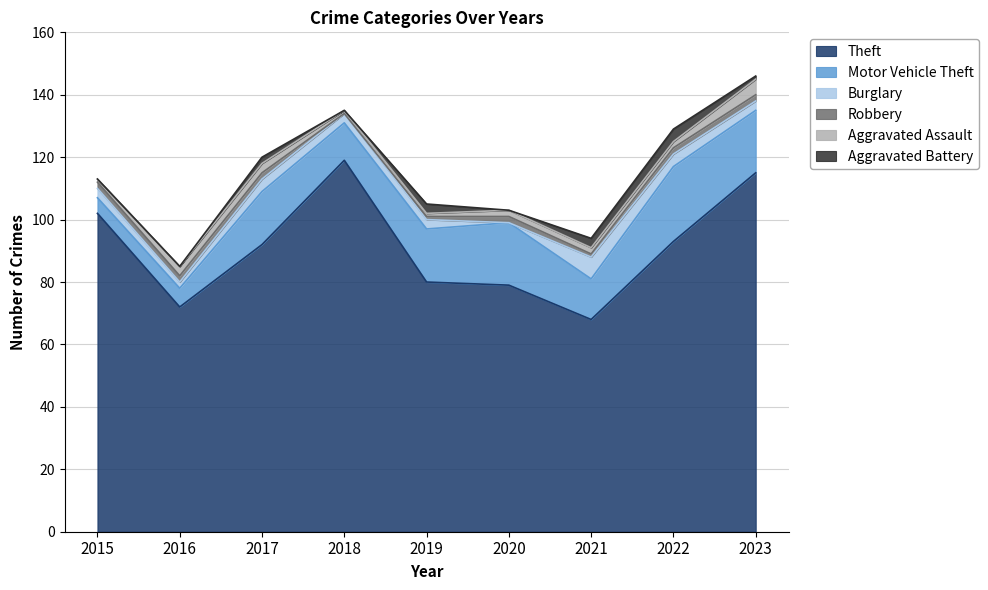

At 2020, list the series in order from largest to smallest.

Theft, Motor Vehicle Theft, Robbery, Aggravated Assault, Burglary, Aggravated Battery